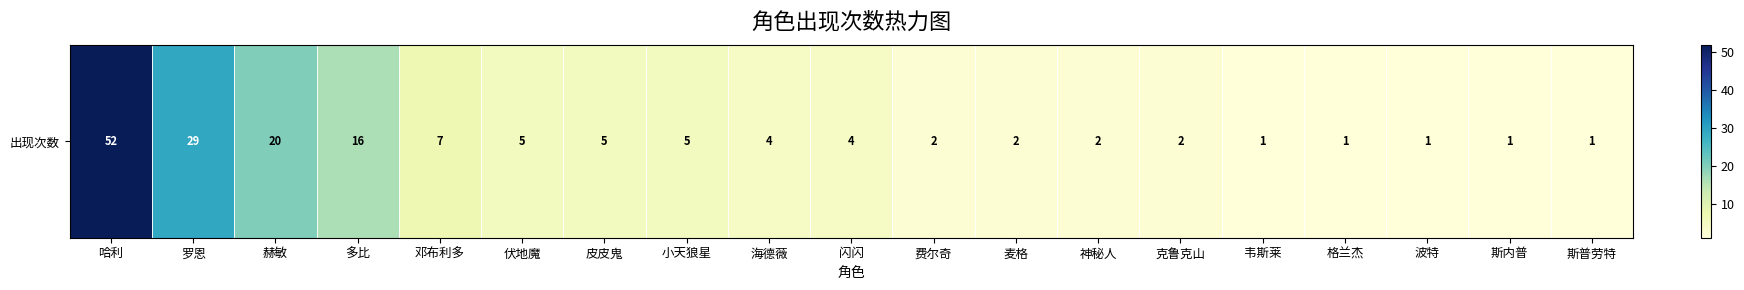

True or false: the data shows 2 at 神秘人.

True